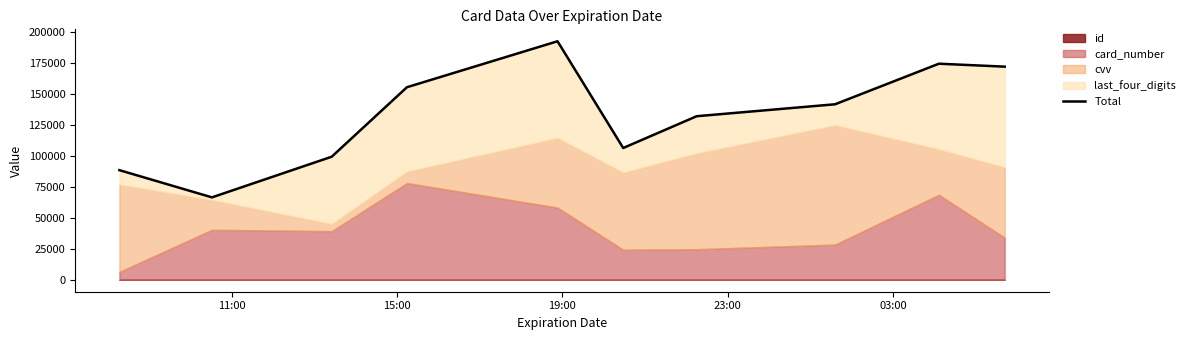

Is it true that the value at 7 is 239832?

False